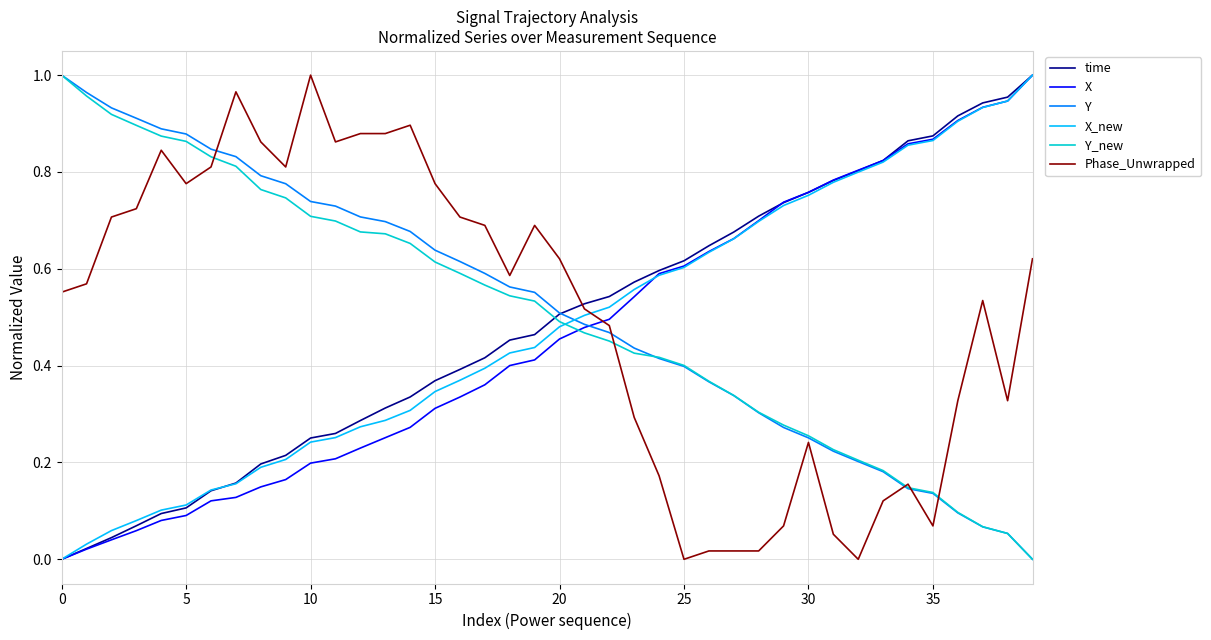

Does the chart display data point markers on the line(s)?

No